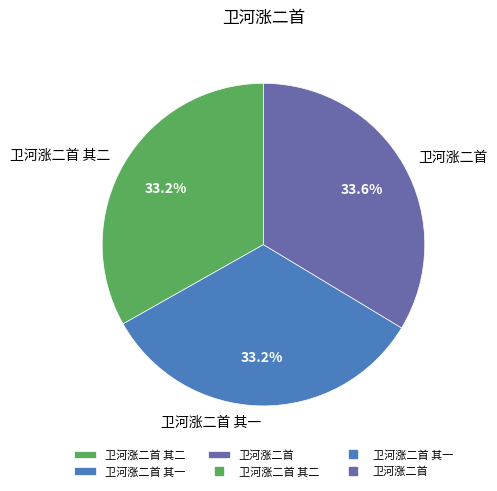

To the nearest percent, what is the combined percentage of 卫河涨二首 其二 and 卫河涨二首 其一?

66%